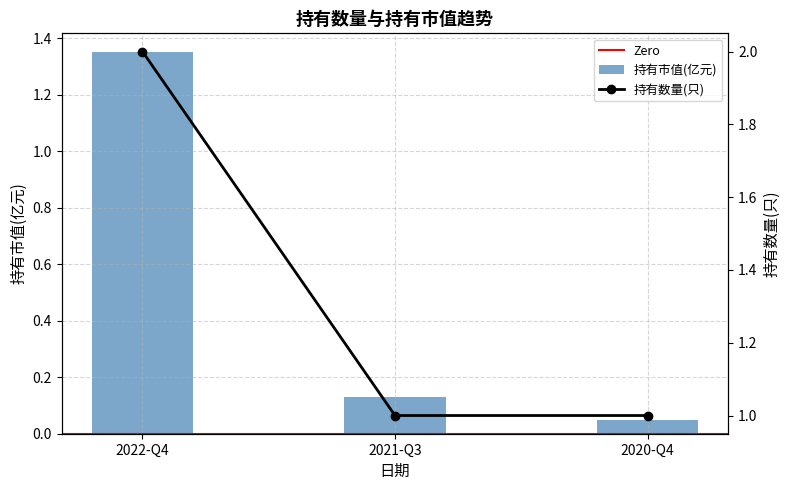

At which label does 持有数量(只) reach its minimum?

2021-Q3